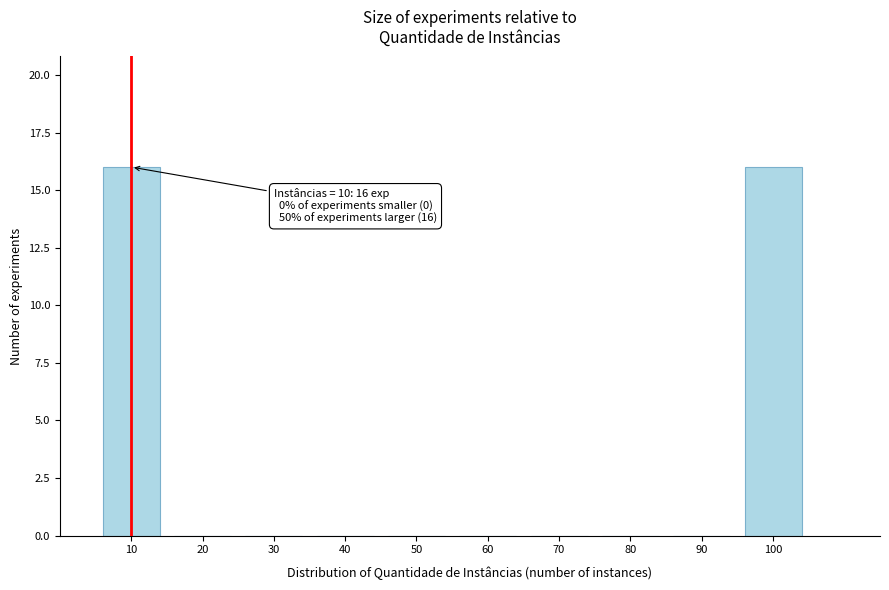

Reading left to right, what are all the values shown in this chart?

10=16	20=0	30=0	40=0	50=0	60=0	70=0	80=0	90=0	100=16